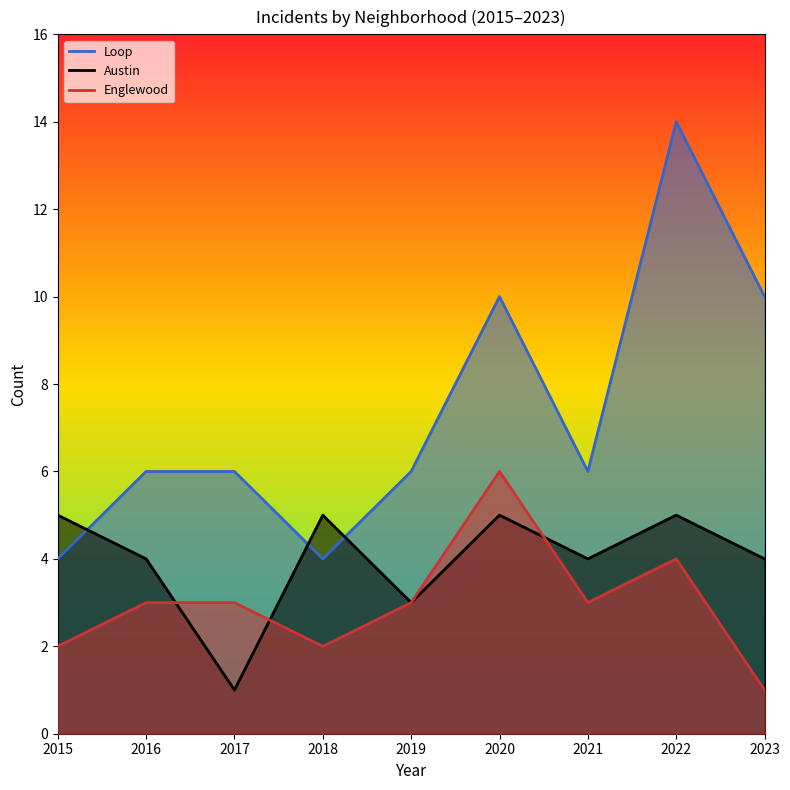

At which category is the sum across all series the highest?

2022